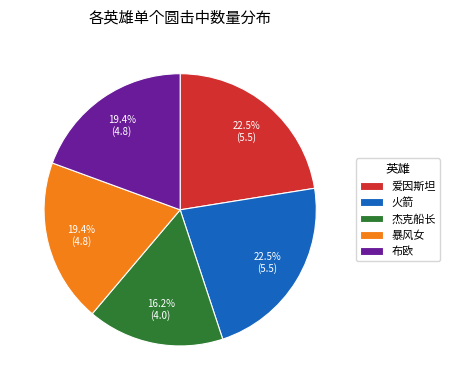

Which category has the smallest portion of the pie?

杰克船长